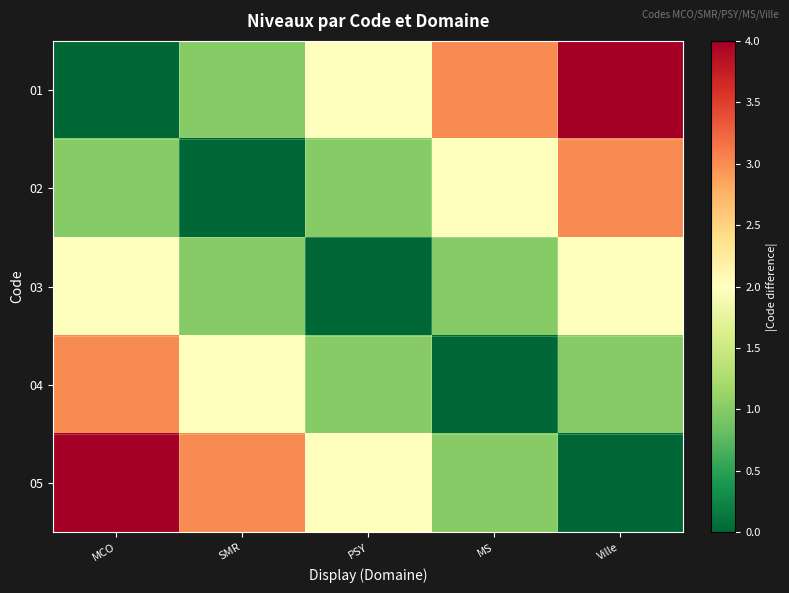

Rank the series at Ville from highest to lowest value.

01, 02, 03, 04, 05